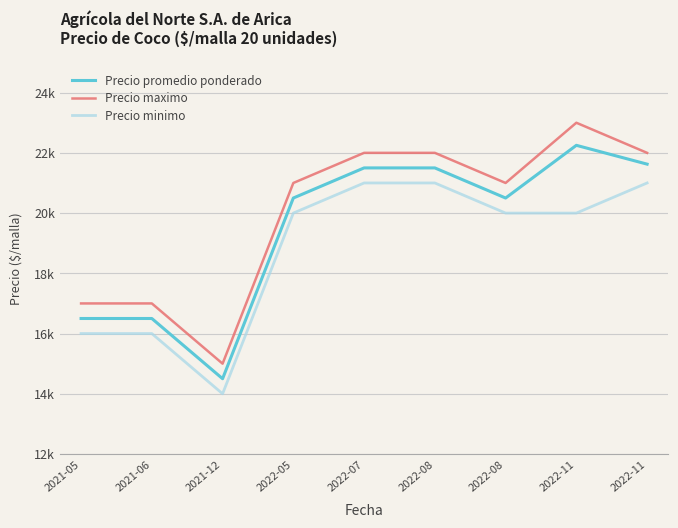

True or false: Precio maximo has more than 0 points higher than both neighbors.

True